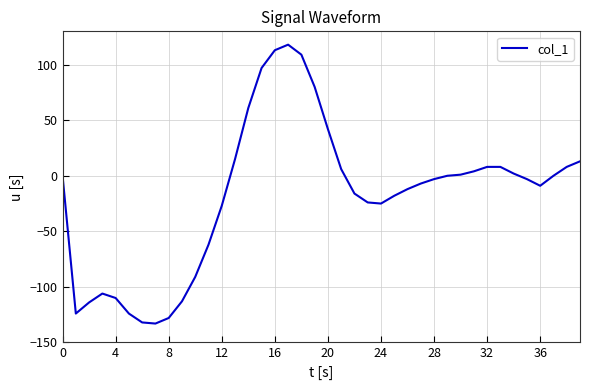

What is the difference between the maximum and minimum values?

251